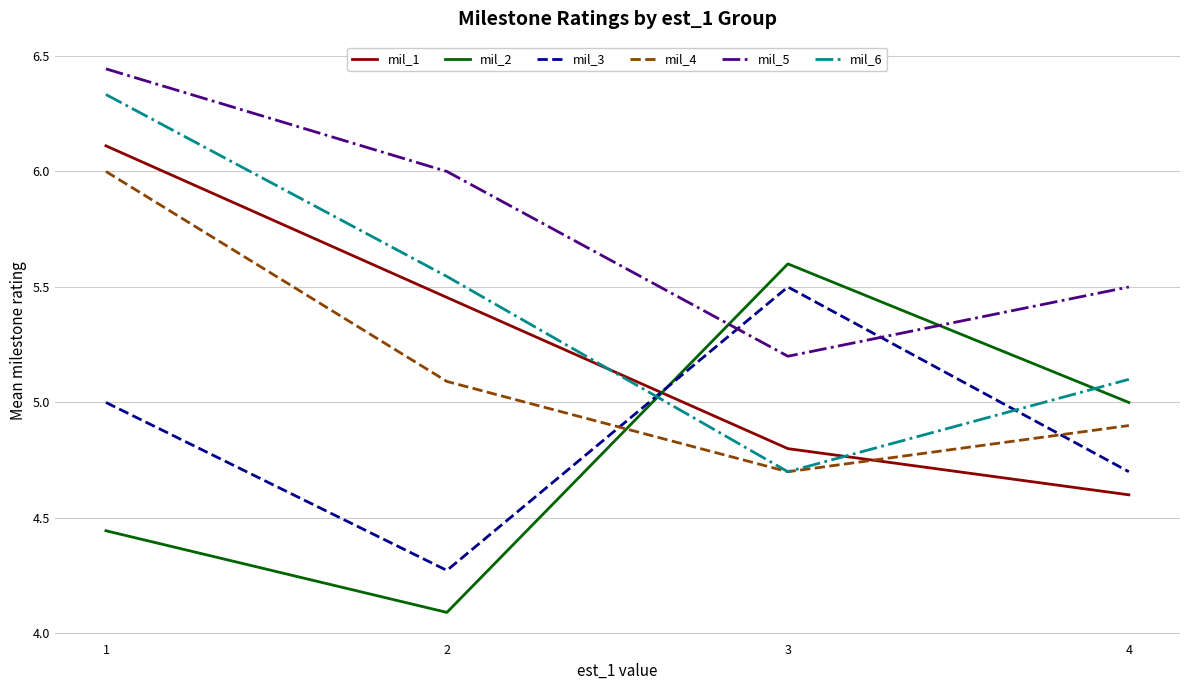

What is the sum of all mil_6 values?

21.7